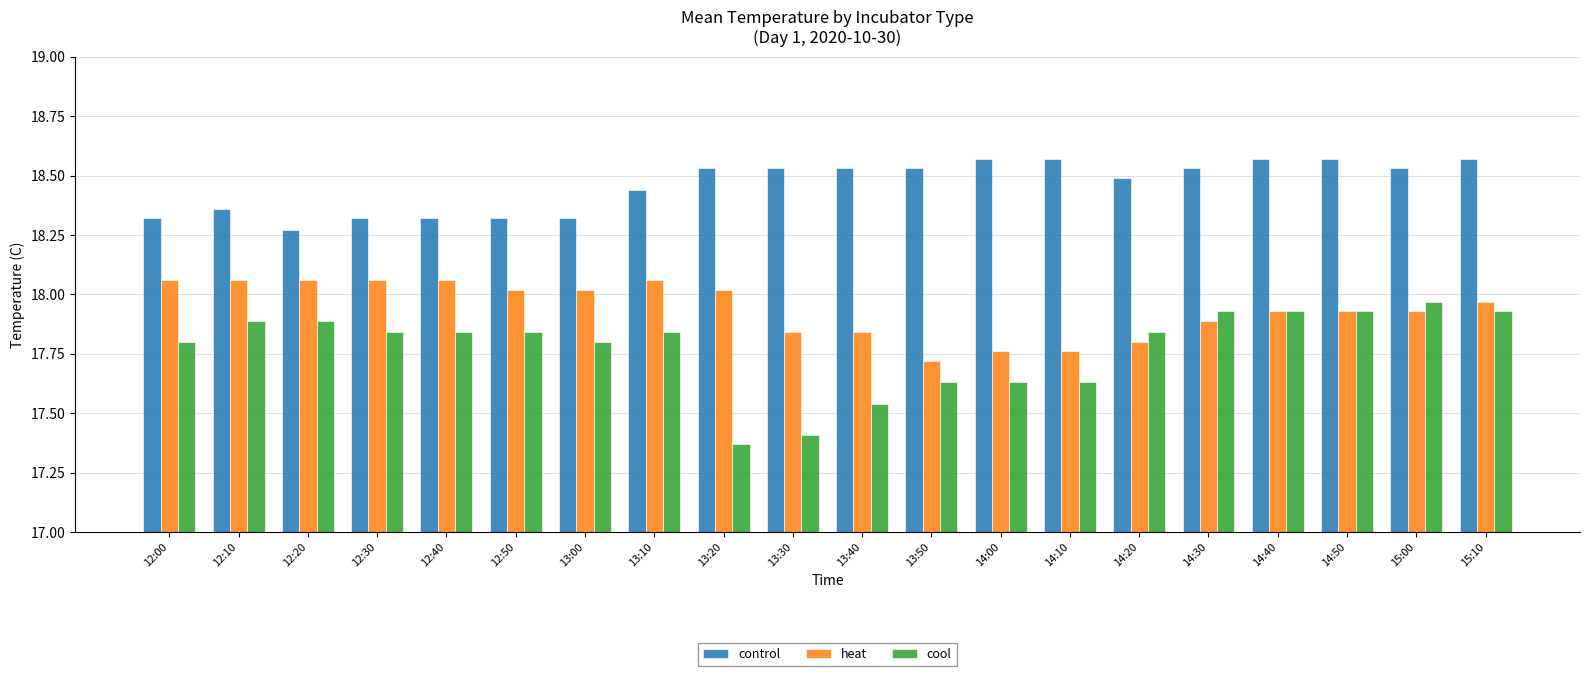

Does the chart contain stacked bars?

No